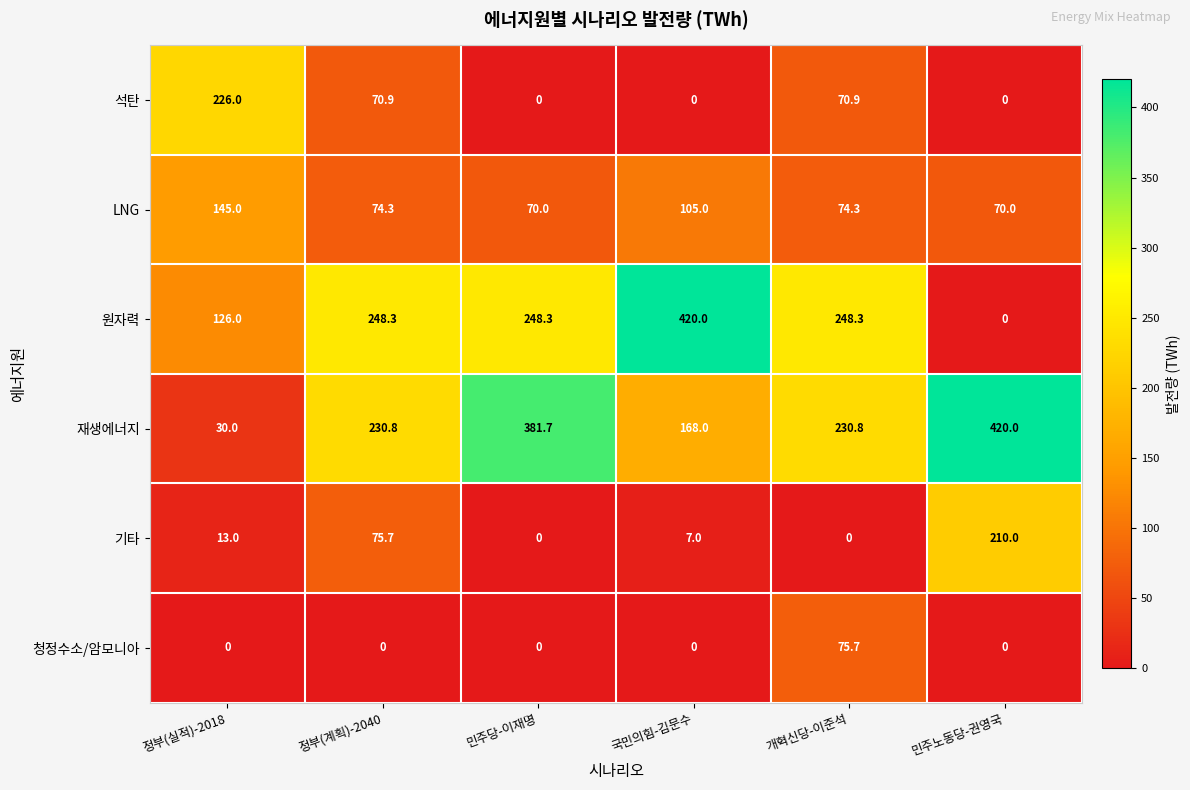

Which series has the largest range (max minus min)?

원자력